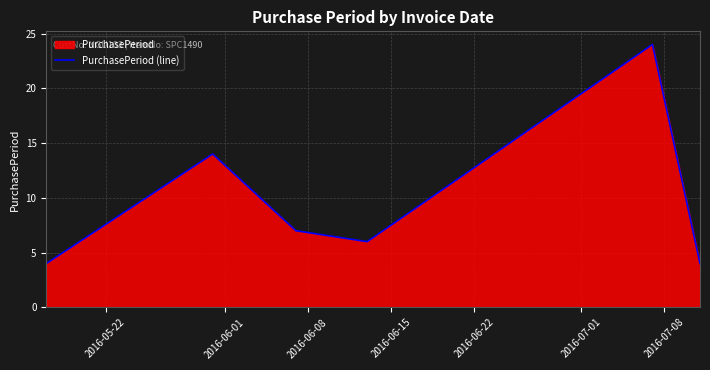

What is the greatest value displayed?

24